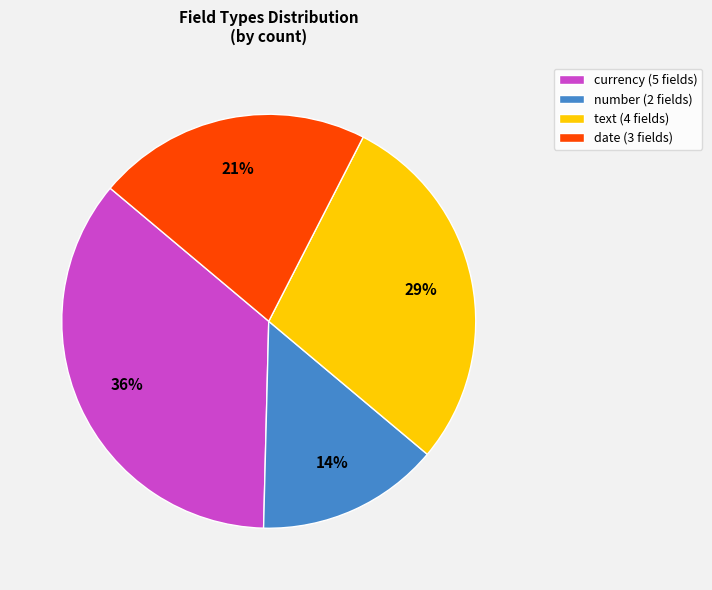

True or false: text accounts for 1% of the total.

False